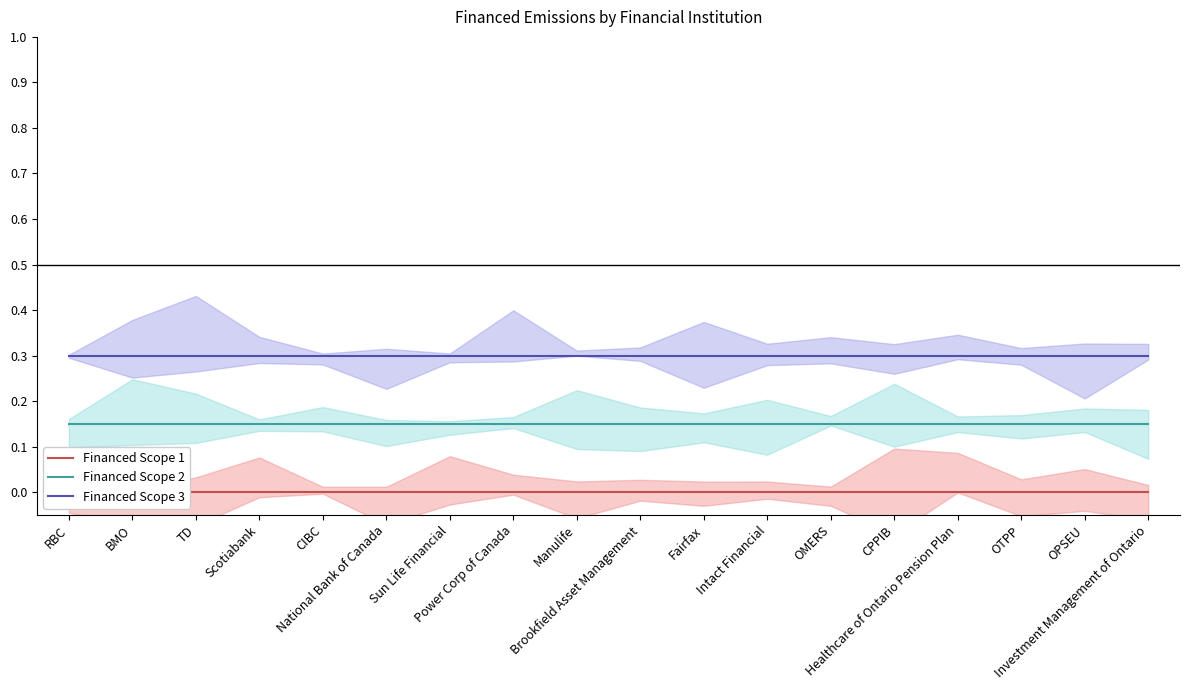

Which series has the largest total across all categories?

Financed Scope 3